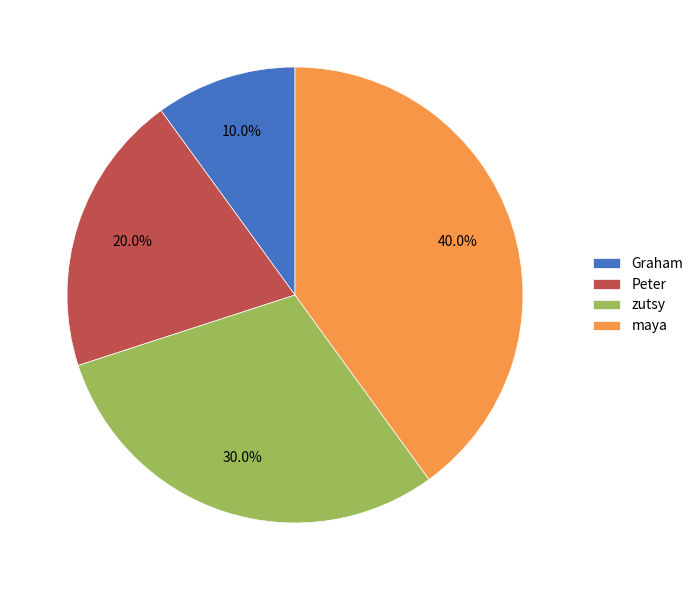

True or false: zutsy accounts for 30% of the total.

True